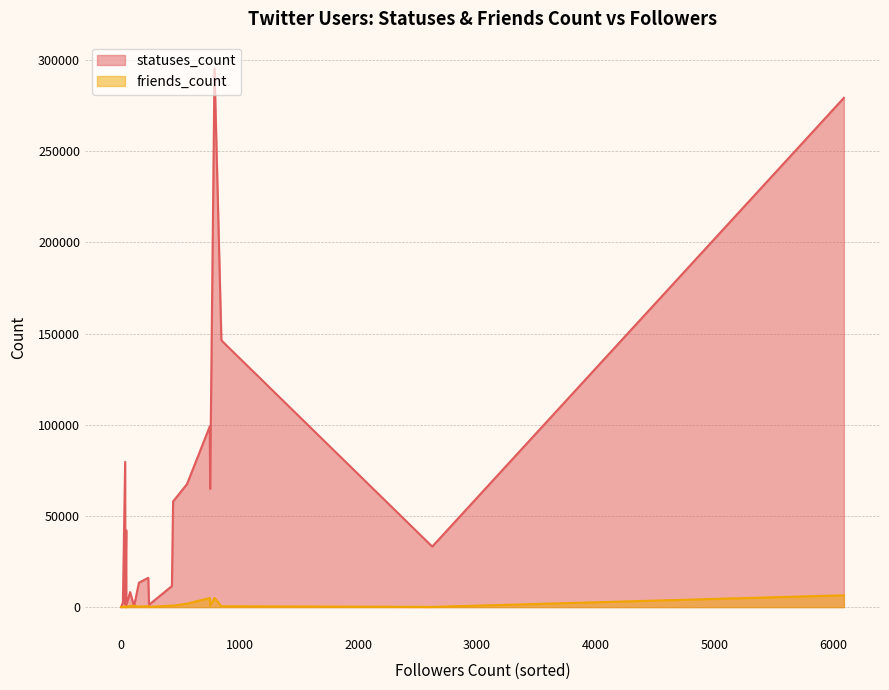

What is the sum of all friends_count values?

80552